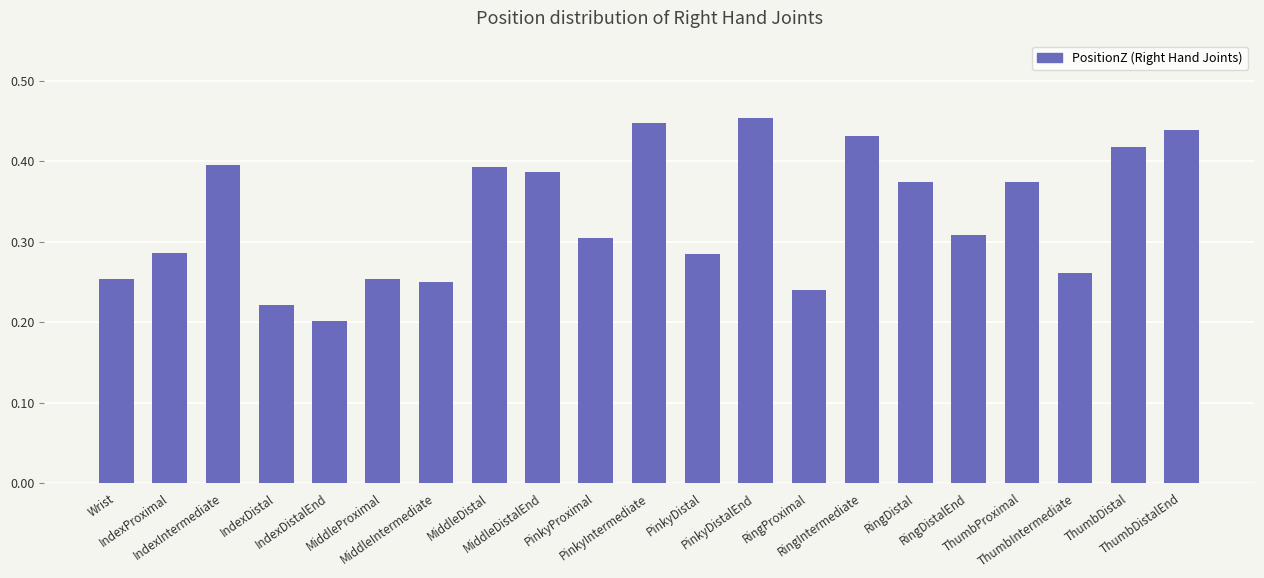

How many distinct data groups are displayed?

1